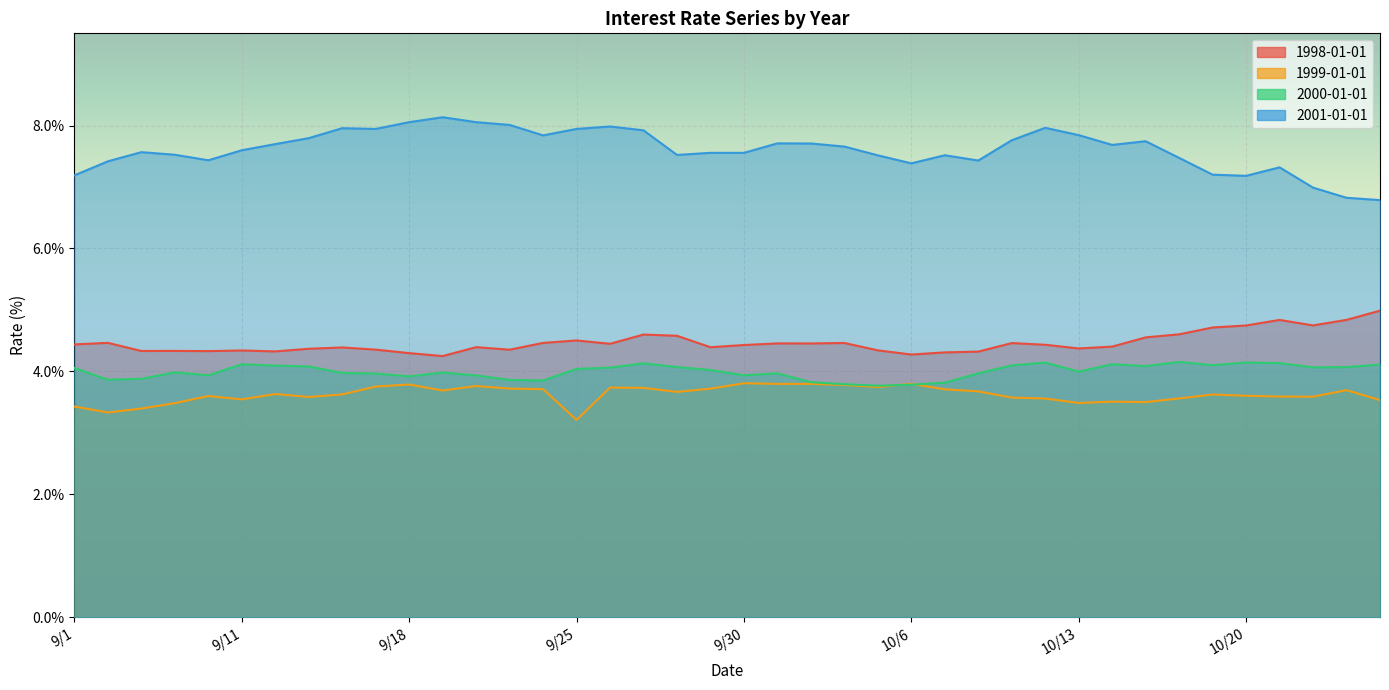

In 2000-01-01, how many points are lower than both neighbors (excluding endpoints)?

10